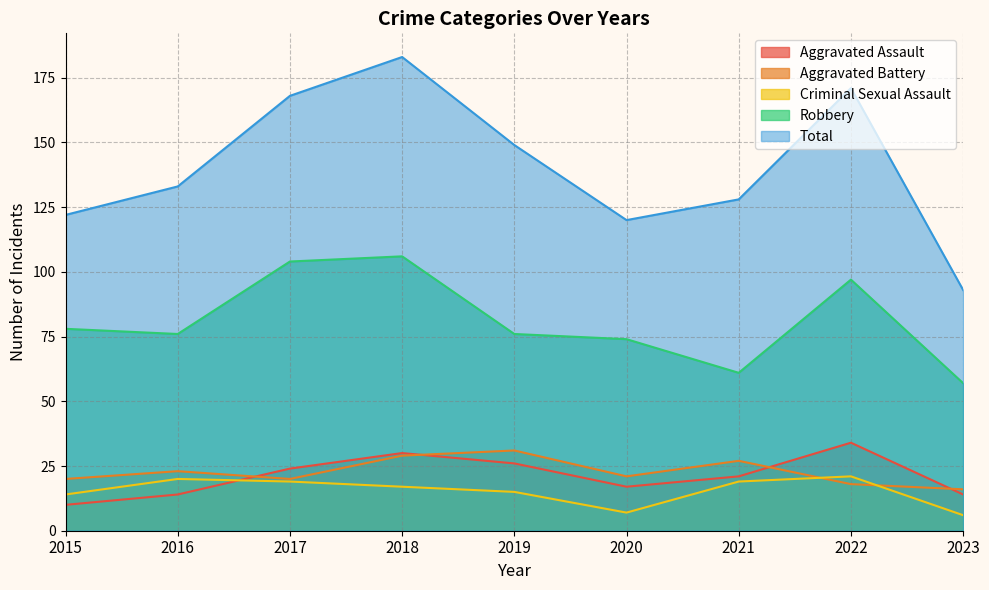

Which label corresponds to the largest value in the chart?

2018